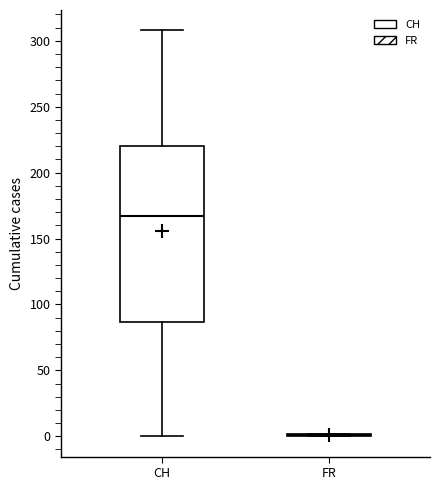

Comparing the boxes themselves (not the whiskers), which one is the tallest?

CH